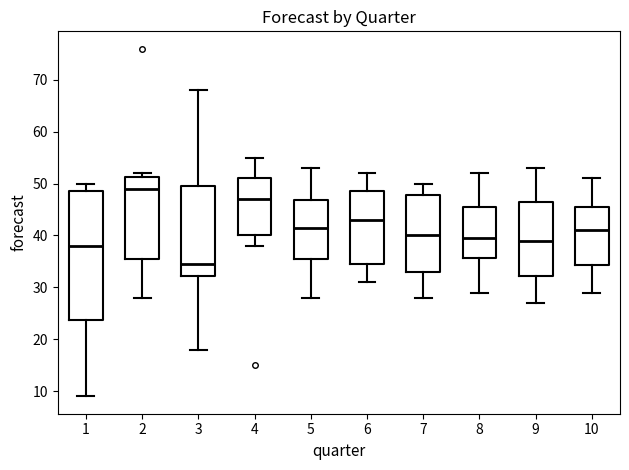

Where does the upper whisker of the box at x = 6 end on the y-axis? The values are not printed on the chart, so give them approximately, as read against the axis.

52